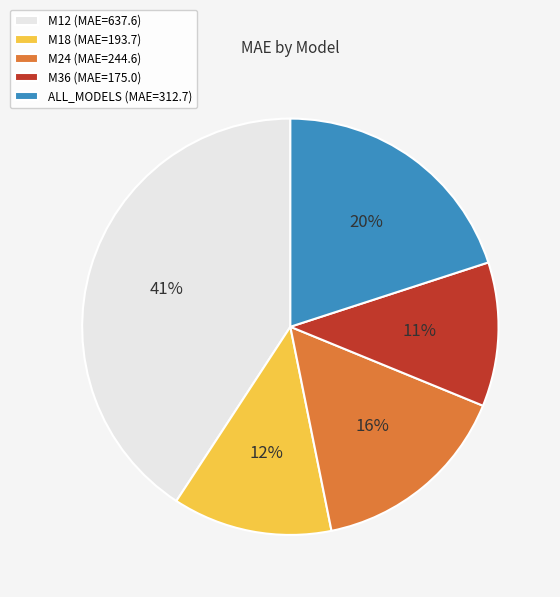

To the nearest percent, what is the difference between the largest and smallest slice percentages?

30%